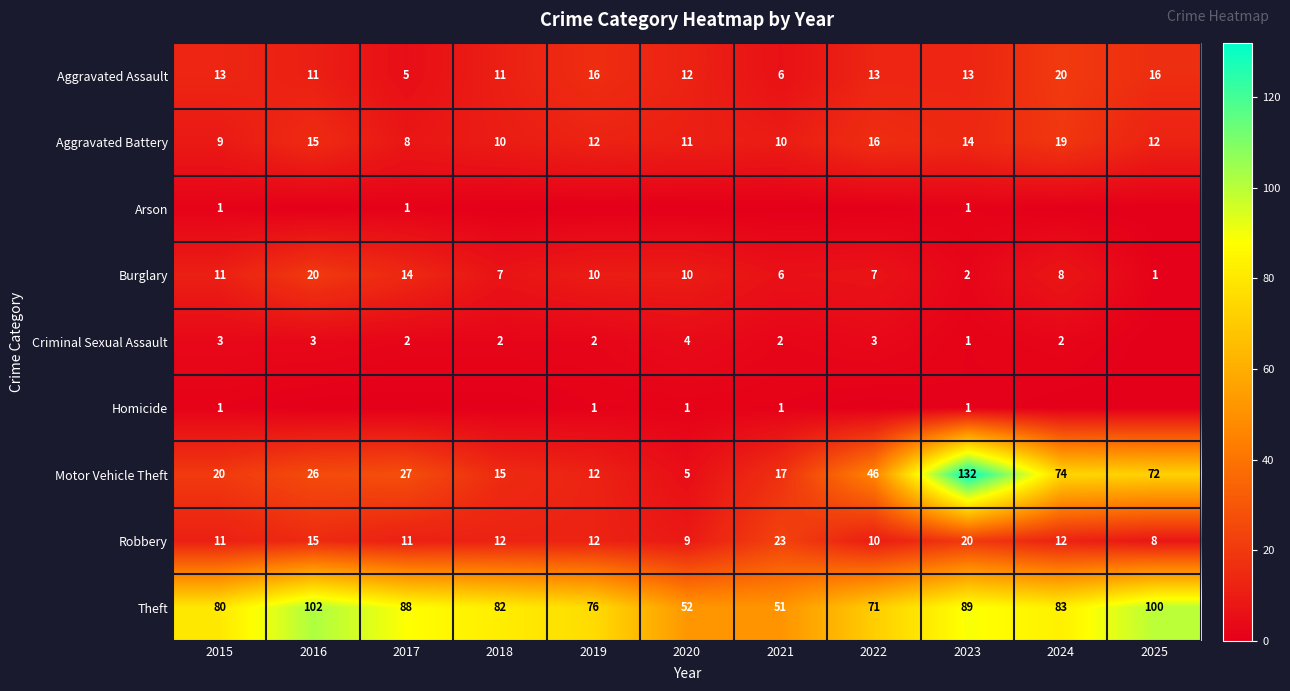

Is the value of Robbery at 2019 greater than the value of Motor Vehicle Theft at 2017?

No